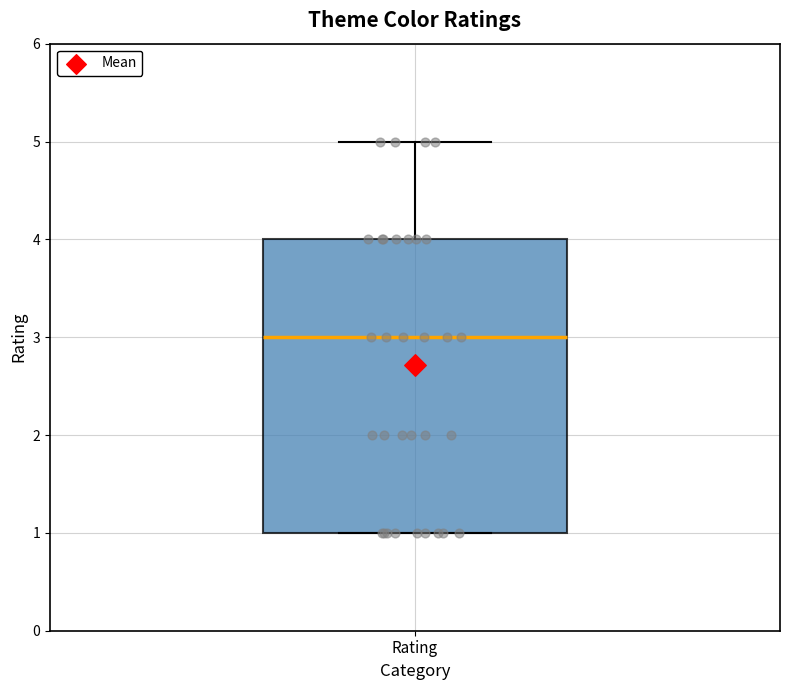

Where is the lower edge of the box for Rating on the y-axis? The values are not printed on the chart, so give them approximately, as read against the axis.

1